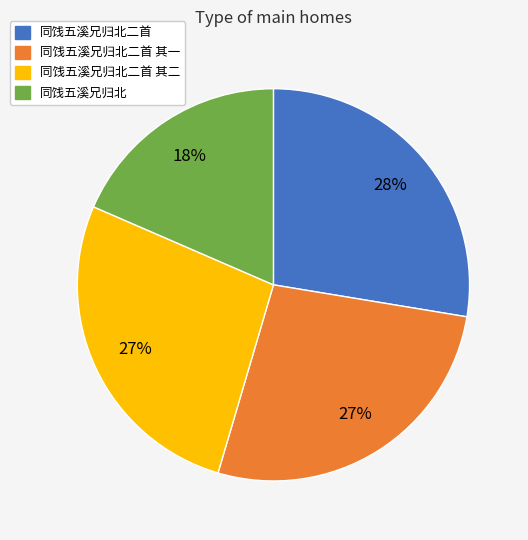

Does any single category account for the majority?

No